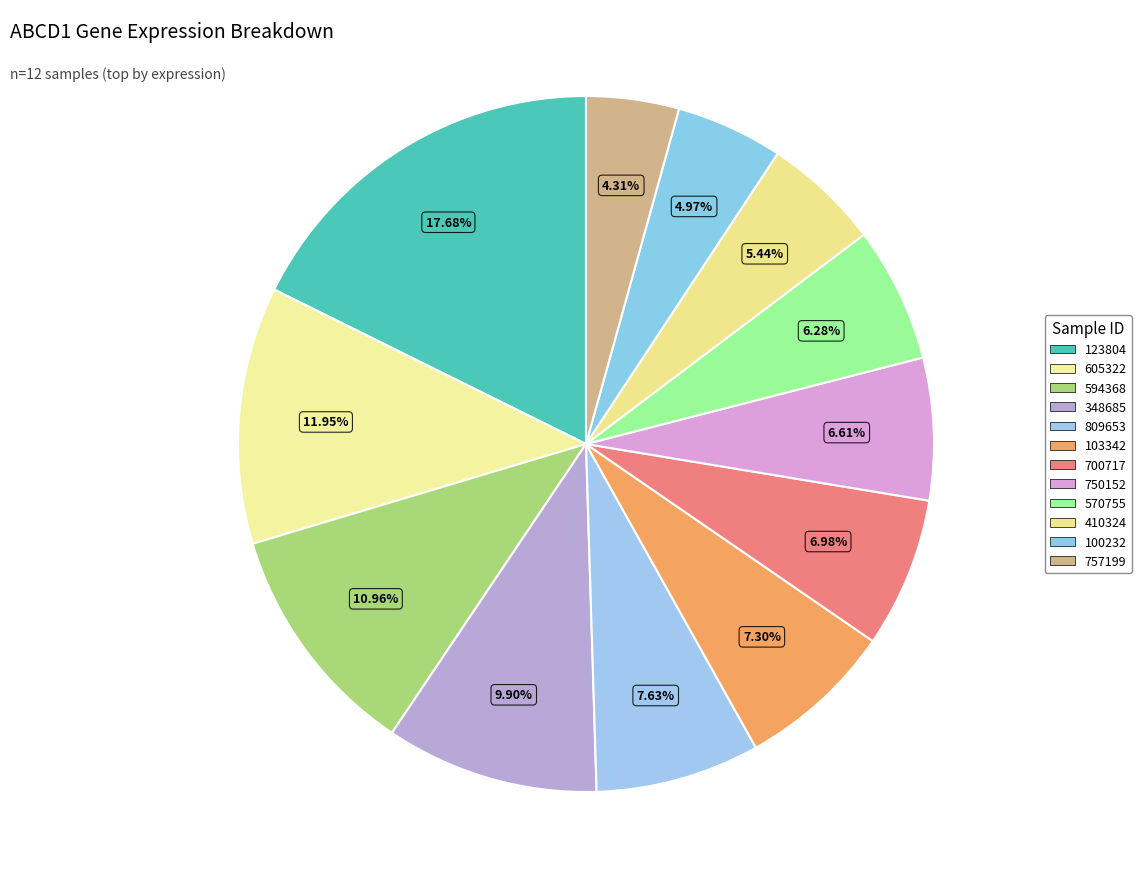

Which category has the biggest portion of the pie?

123804